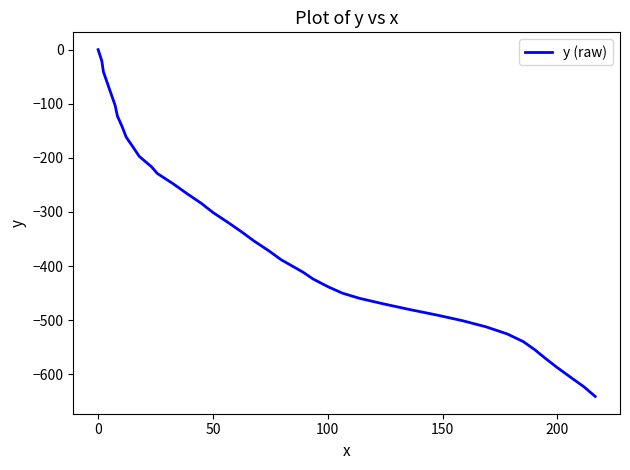

What is the minimum value shown in the chart?

-641.0